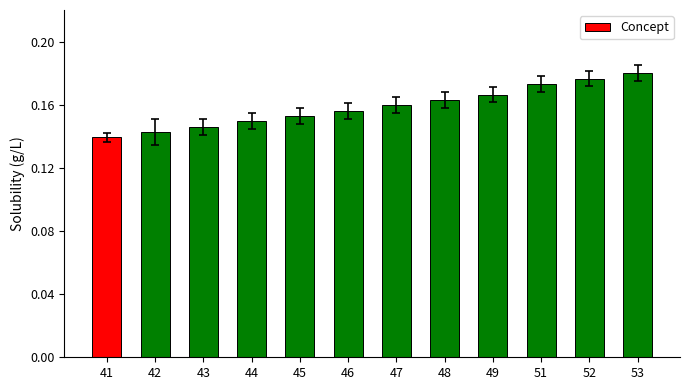

What is the sum of all values?

1.9